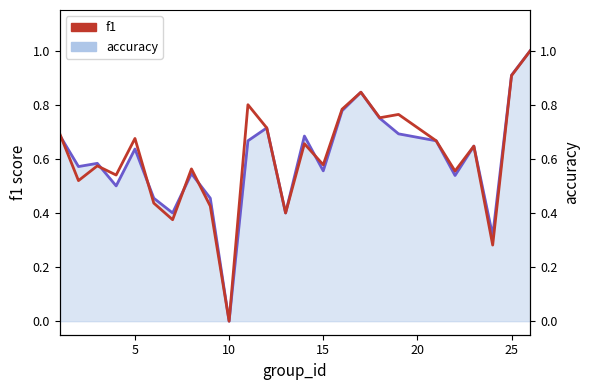

What is the difference between the maximum and minimum values in the f1 series?

1.0